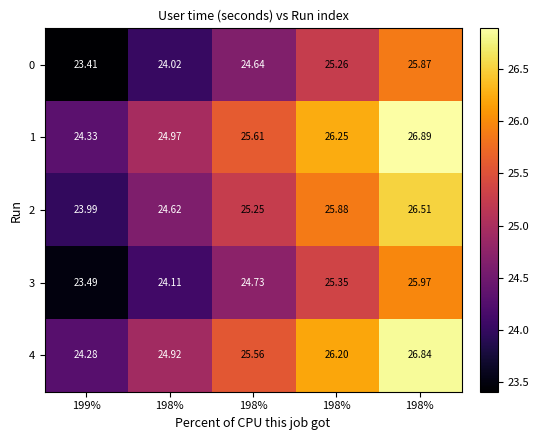

What is the maximum value shown in the chart?

26.9